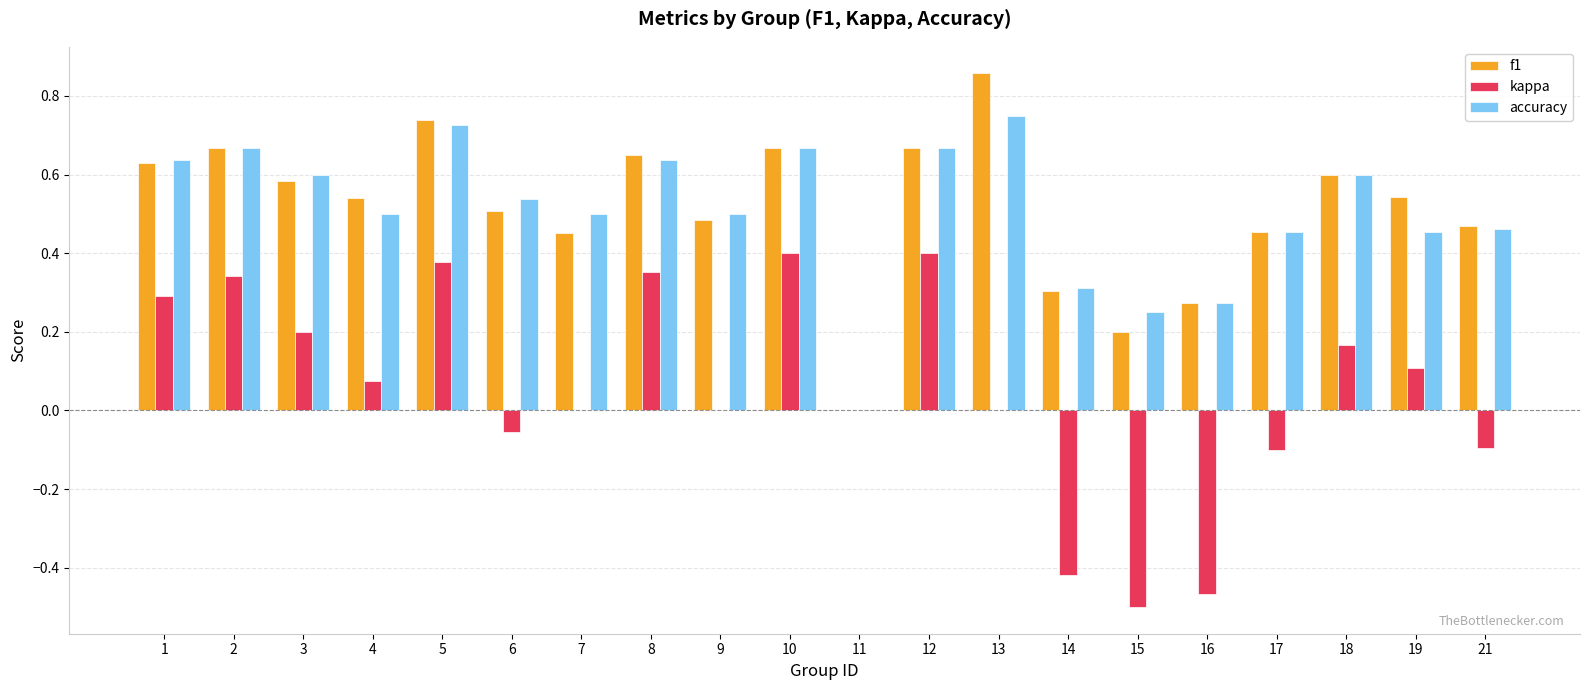

At which label does f1 reach its peak?

13